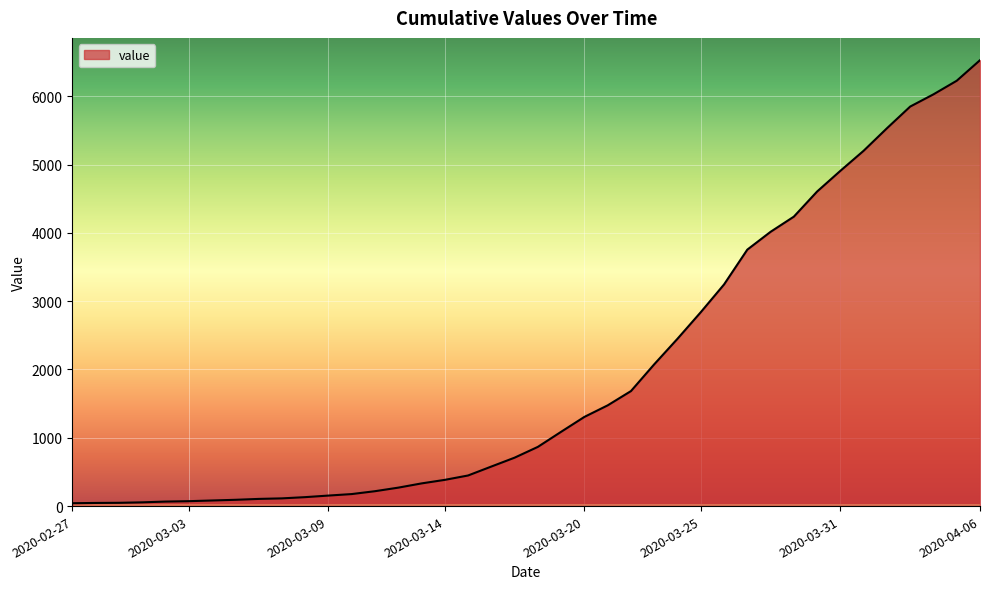

Reading left to right, extract all data points from this chart.

2020-02-27=42	2020-02-28=46	2020-02-29=48	2020-03-01=55	2020-03-02=66	2020-03-03=72	2020-03-04=82	2020-03-05=92	2020-03-06=105	2020-03-07=113	2020-03-08=131	2020-03-09=154	2020-03-10=176	2020-03-11=218	2020-03-12=270	2020-03-13=332	2020-03-14=384	2020-03-15=448	2020-03-16=579	2020-03-17=709	2020-03-18=867	2020-03-19=1088	2020-03-20=1306	2020-03-21=1475	2020-03-22=1684	2020-03-23=2076	2020-03-24=2450	2020-03-25=2839	2020-03-26=3245	2020-03-27=3755	2020-03-28=4016	2020-03-29=4238	2020-03-30=4606	2020-03-31=4909	2020-04-01=5203	2020-04-02=5532	2020-04-03=5850	2020-04-04=6029	2020-04-05=6228	2020-04-06=6529